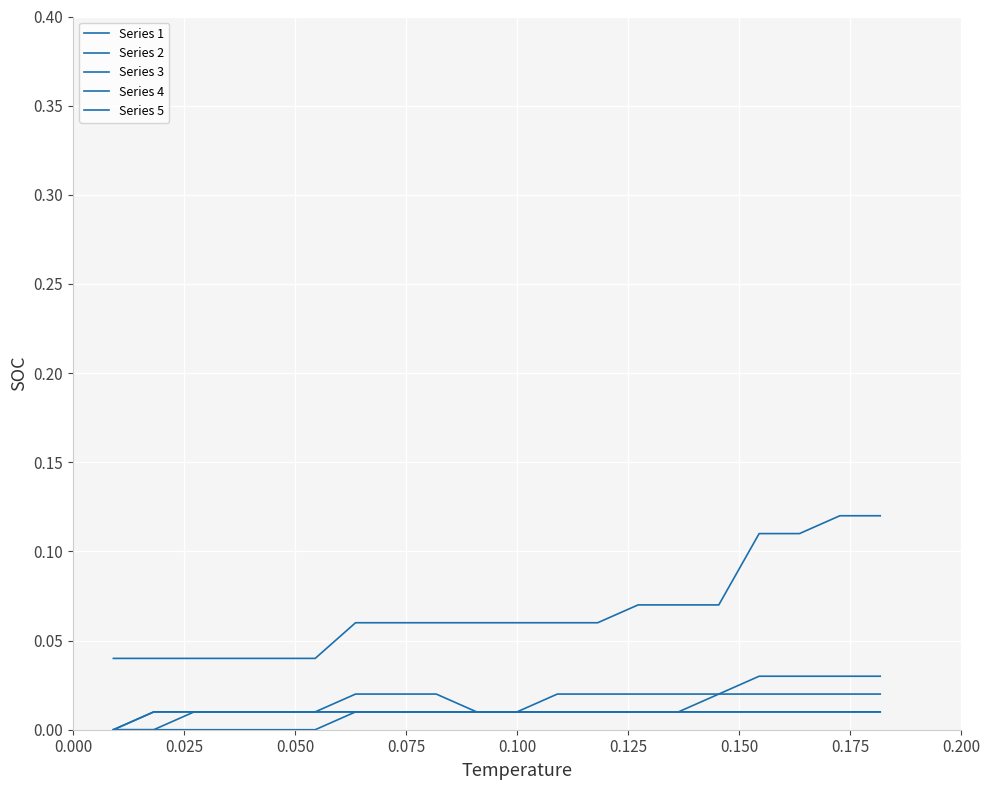

Does the chart display data point markers on the line(s)?

No